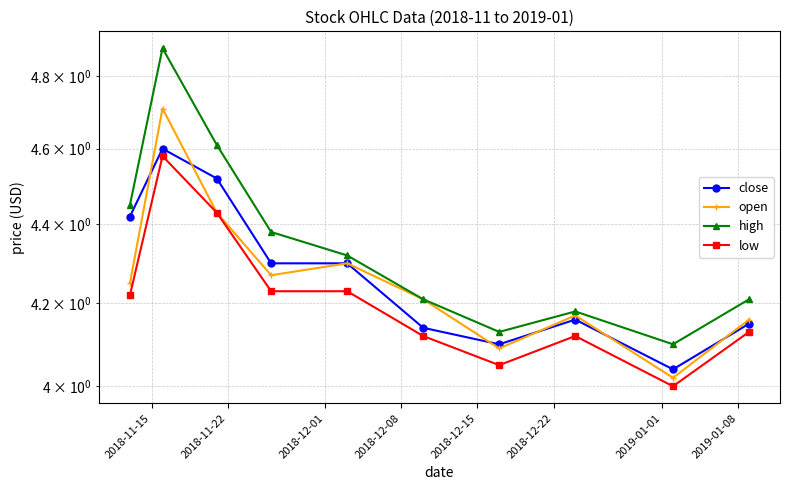

The close series shows 4.2 at 2019-01-08. True or false?

True